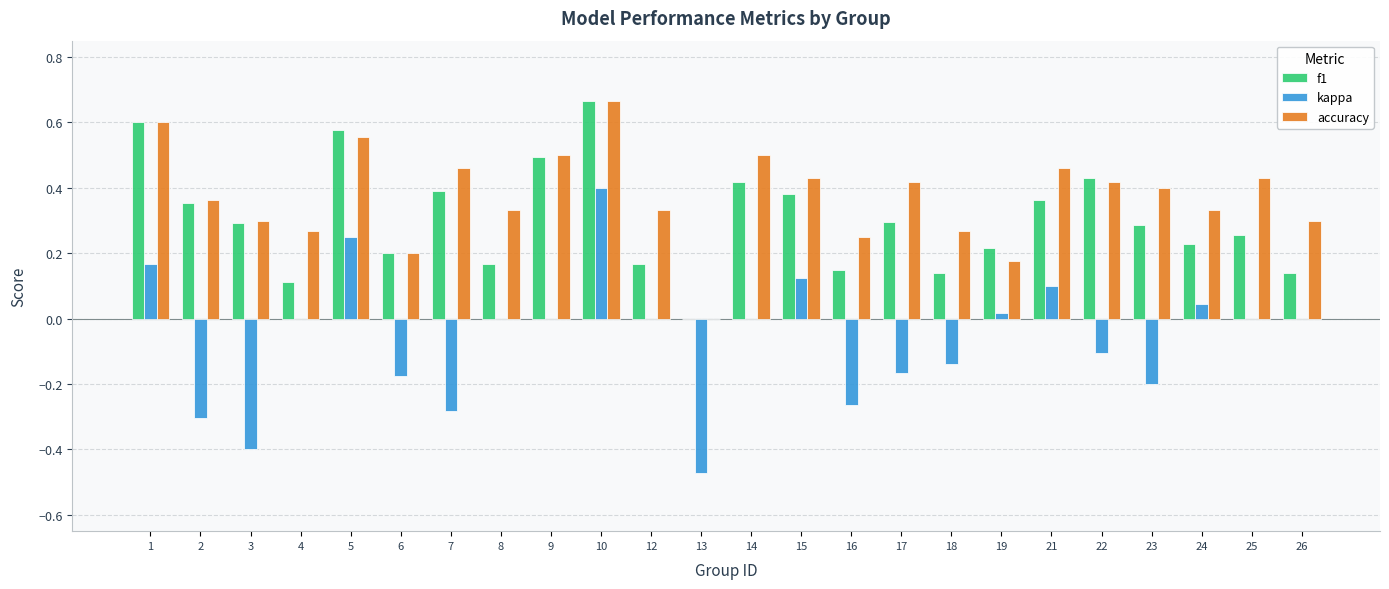

How many positive values does the accuracy series have?

23